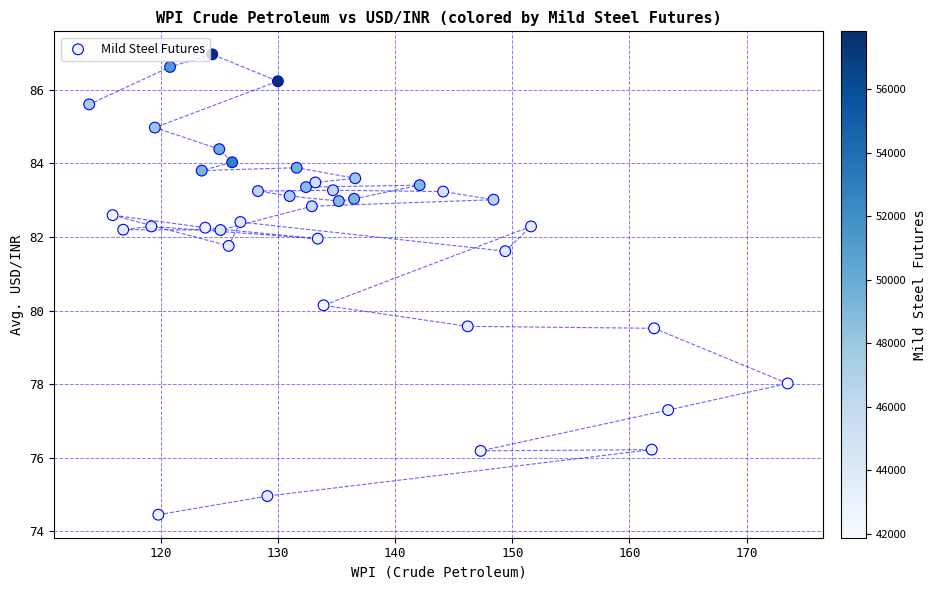

What Y value in the scatter plot is closest to 80?

80.1